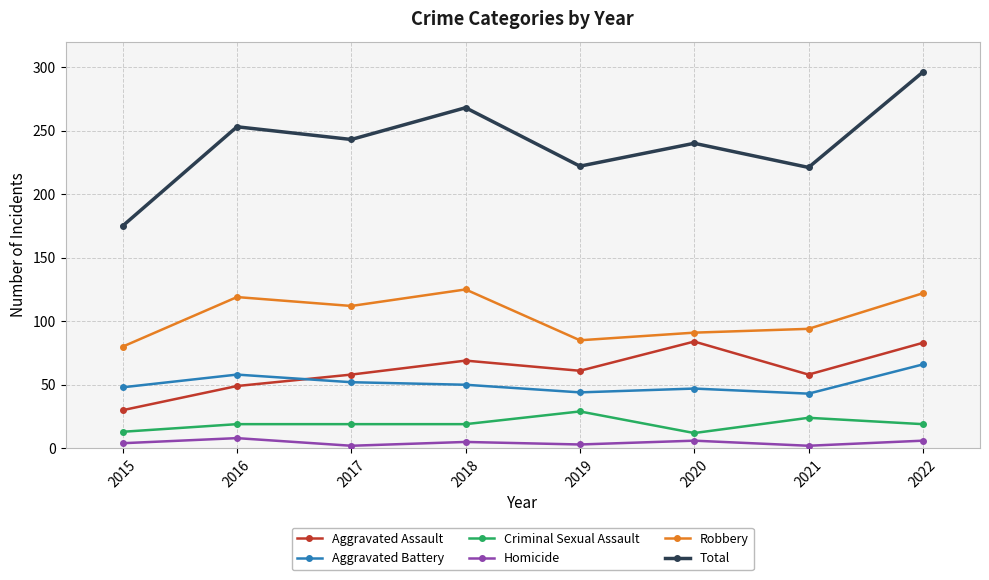

How many values in the Total series are below 243?

4